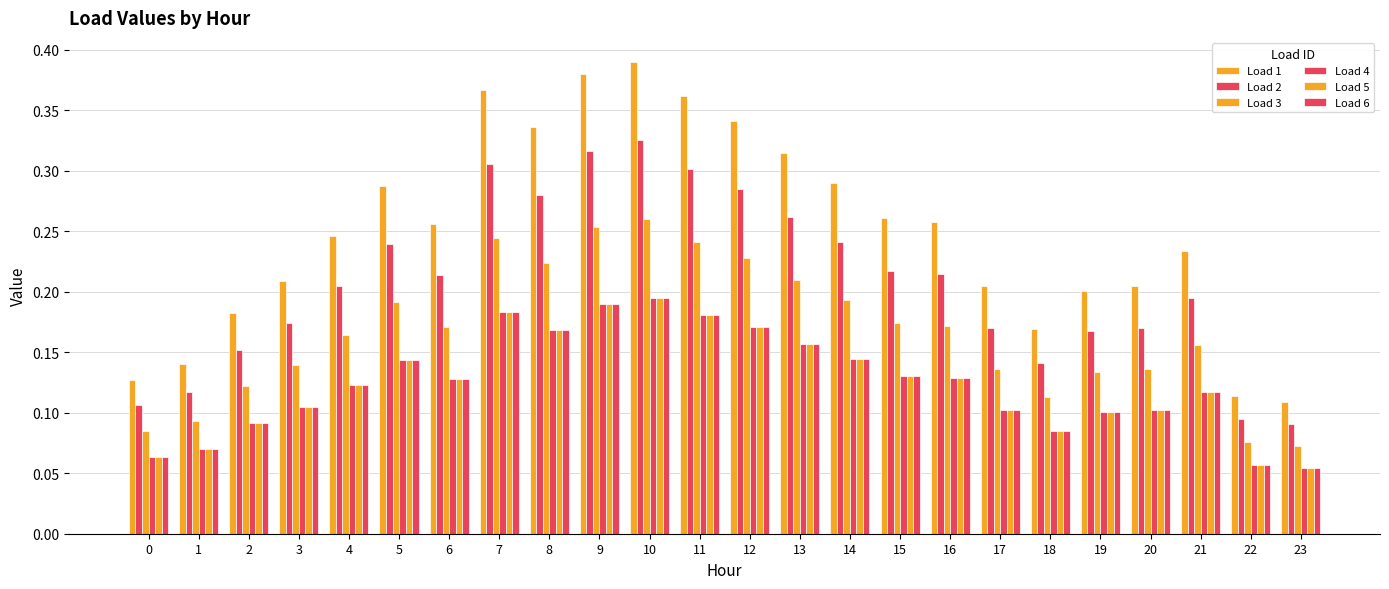

What is the difference between the highest and lowest values at 5?

0.1